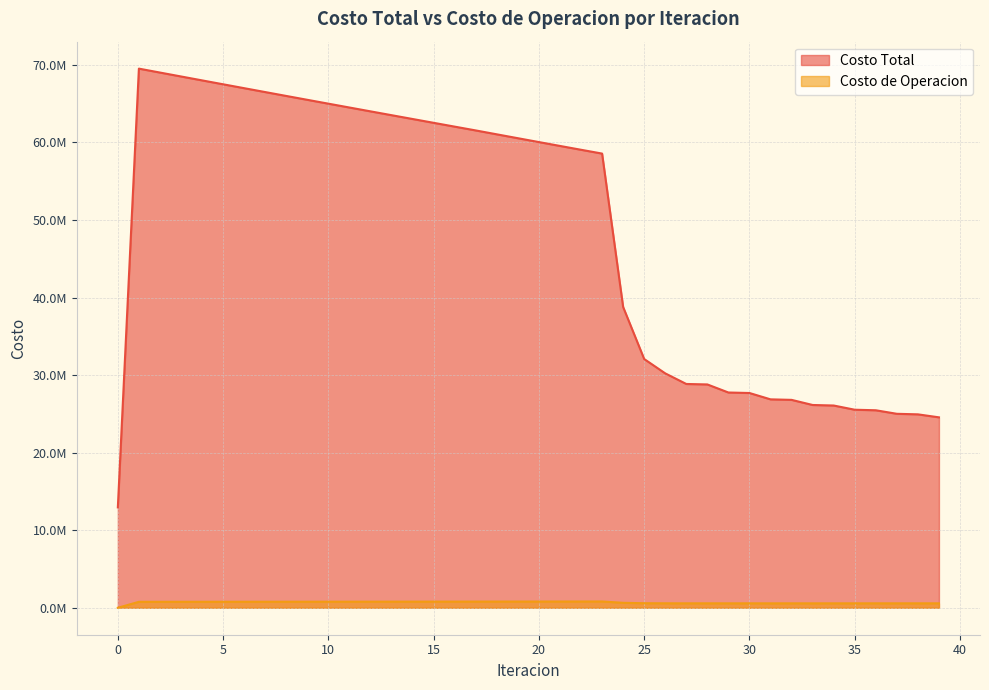

What is the value of the Costo de Operacion point at the 34th from the left?

570789.0